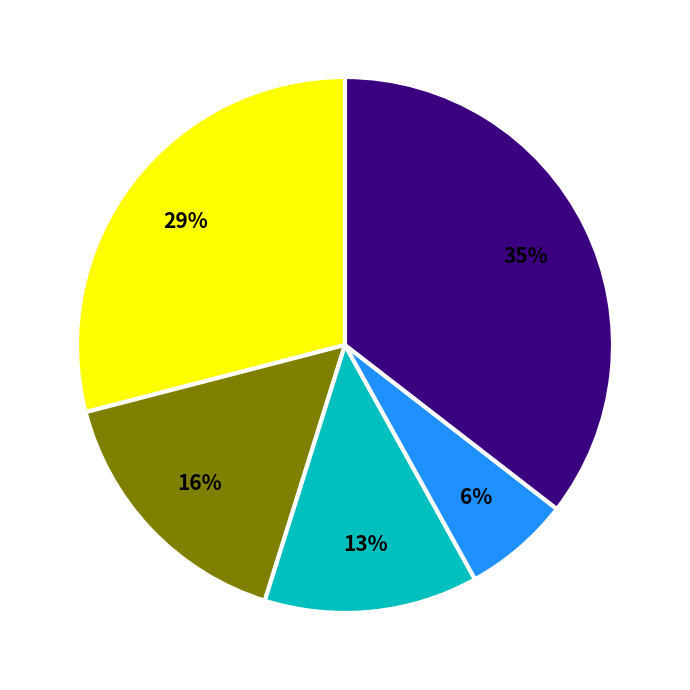

Count the number of slices in the pie.

5